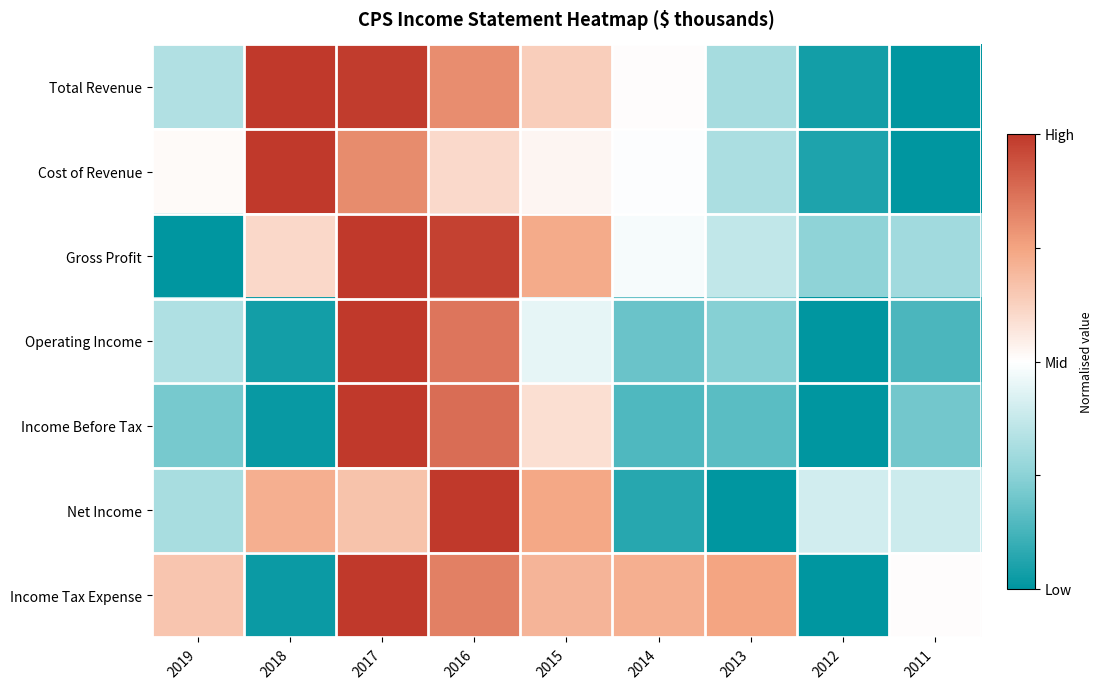

What is the total value across all series at 2016?

6.0